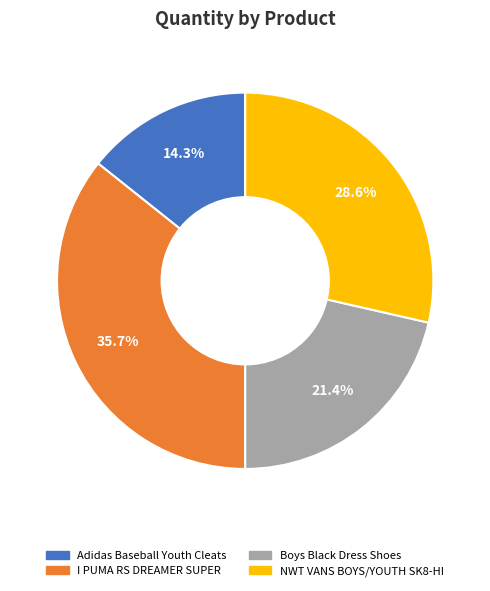

Rank the categories by value from highest to lowest.

I PUMA RS DREAMER SUPER, NWT VANS BOYS/YOUTH SK8-HI, Boys Black Dress Shoes, Adidas Baseball Youth Cleats